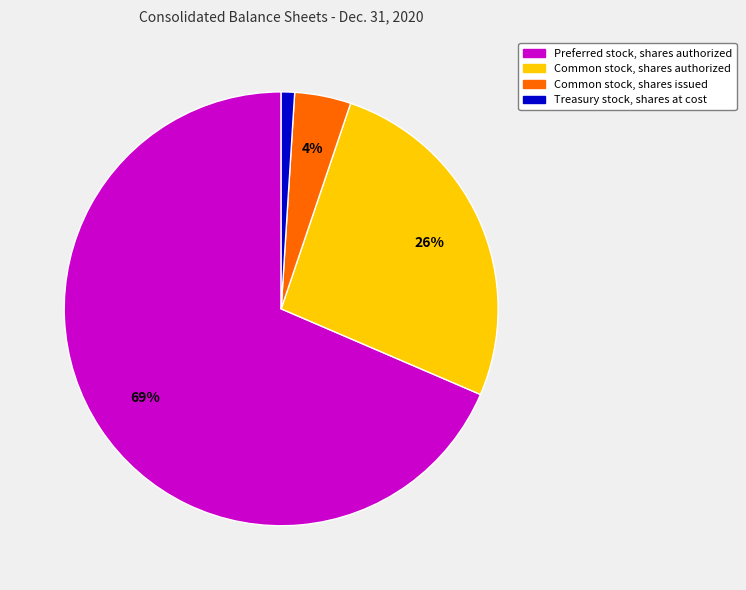

To the nearest percent, what percentage of the pie is Treasury stock, shares at cost?

1%